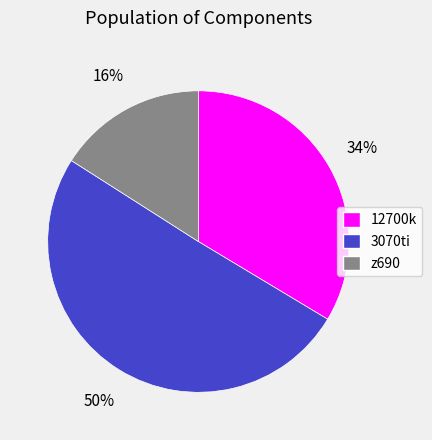

To the nearest percent, what is the difference between the largest and smallest slice percentages?

34%